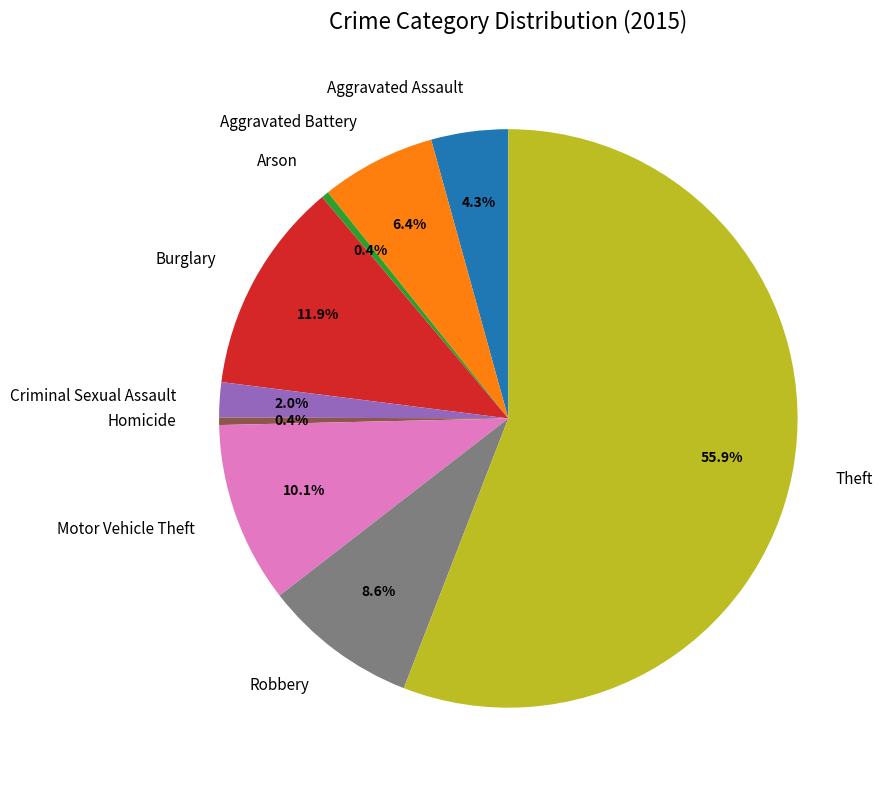

Is it true that Arson is 0% of the pie?

True